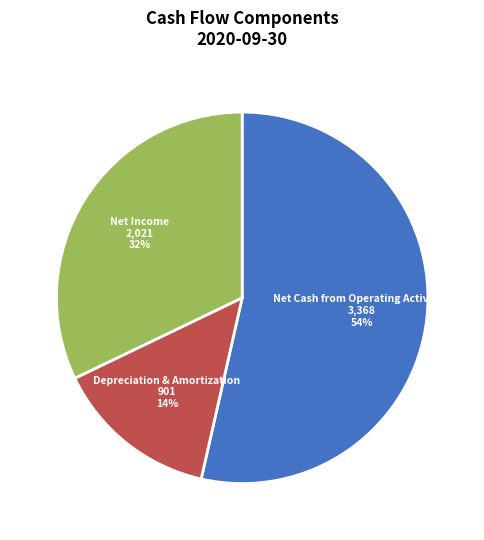

How many slices are in this pie chart?

3